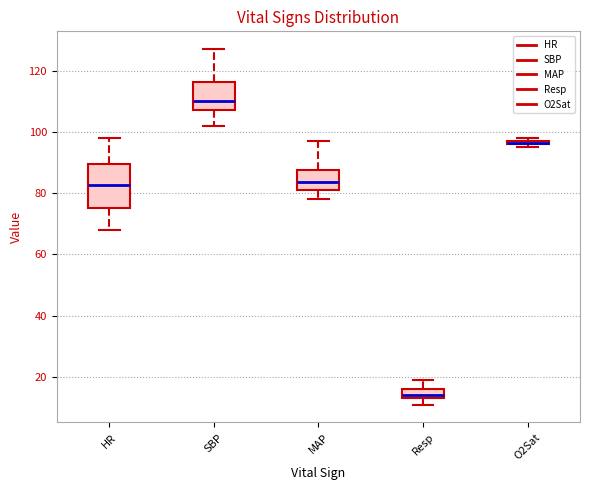

Comparing the boxes themselves (not the whiskers), which one is the tallest?

HR